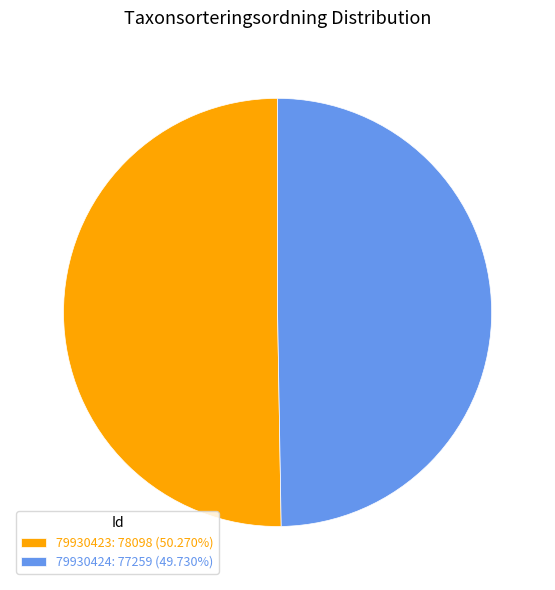

Rank the categories by value from highest to lowest.

79930423, 79930424